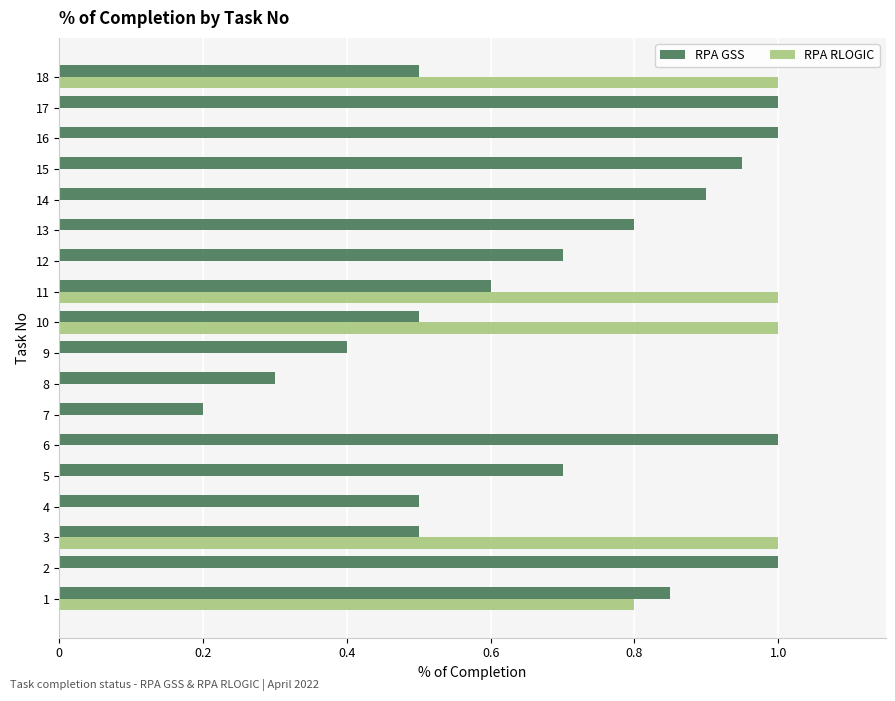

What is the sum of all RPA RLOGIC values?

4.8